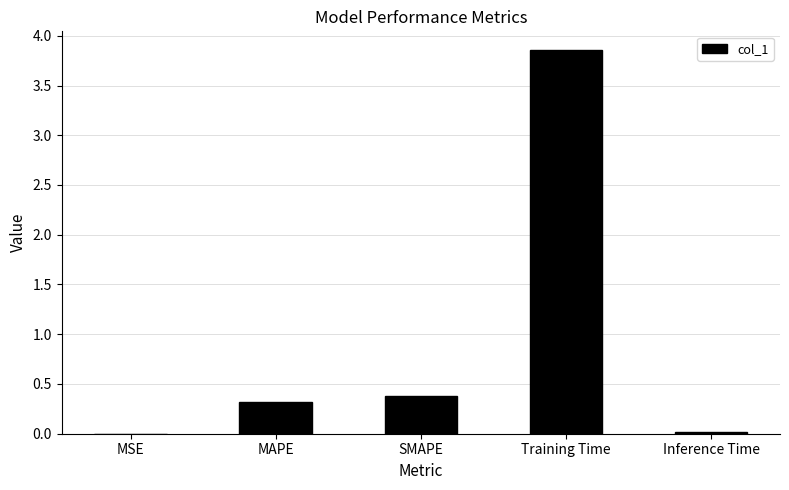

What is the sum of all values?

4.6